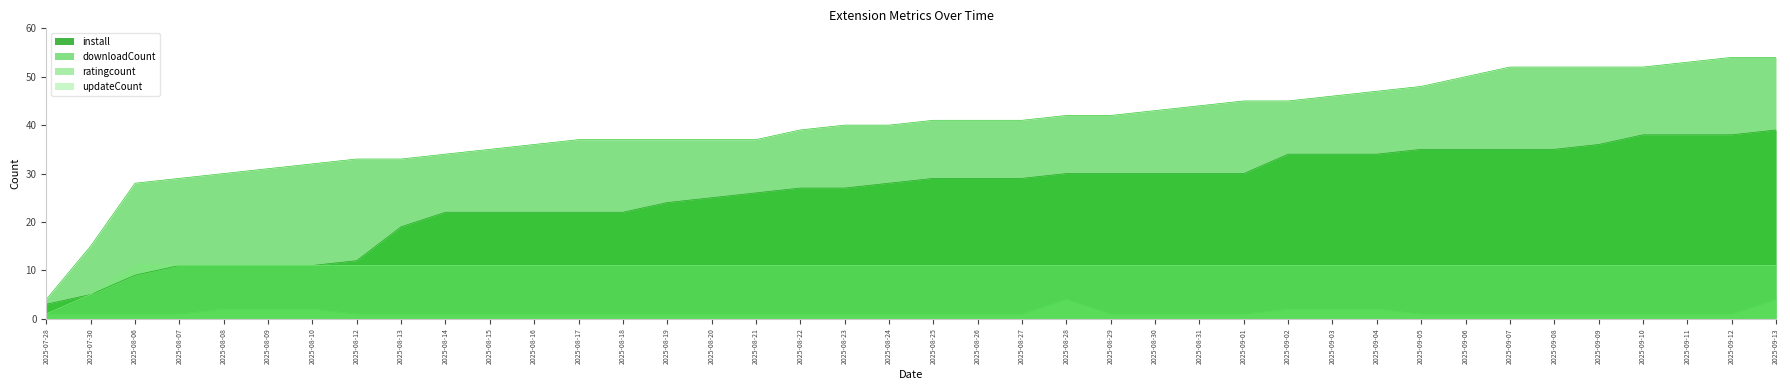

How many lines are shown in the chart?

4